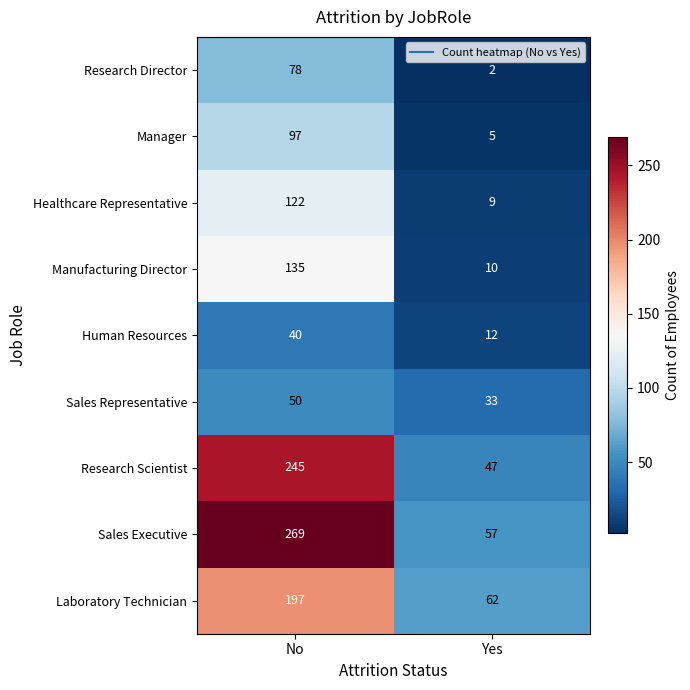

Between No and Yes, which series saw the biggest shift?

Sales Executive